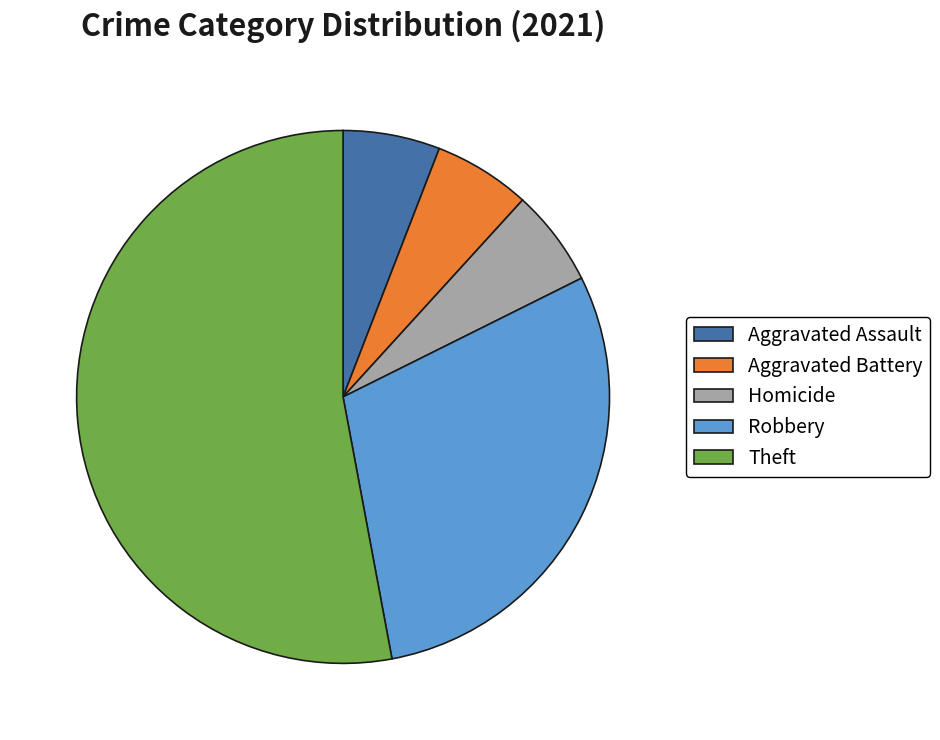

How many slices are in this pie chart?

5